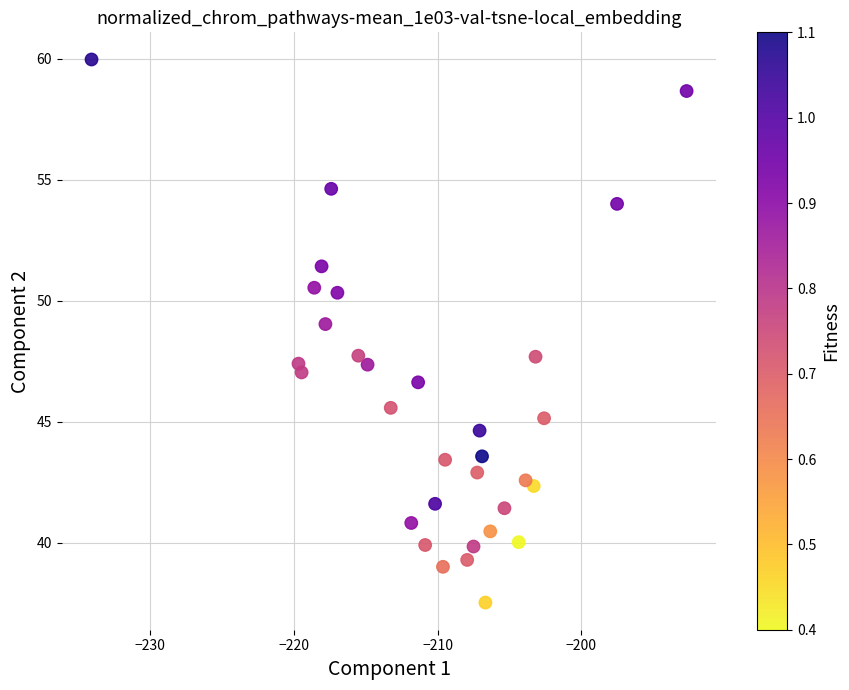

What is the range of Y values (max minus min)?

22.4